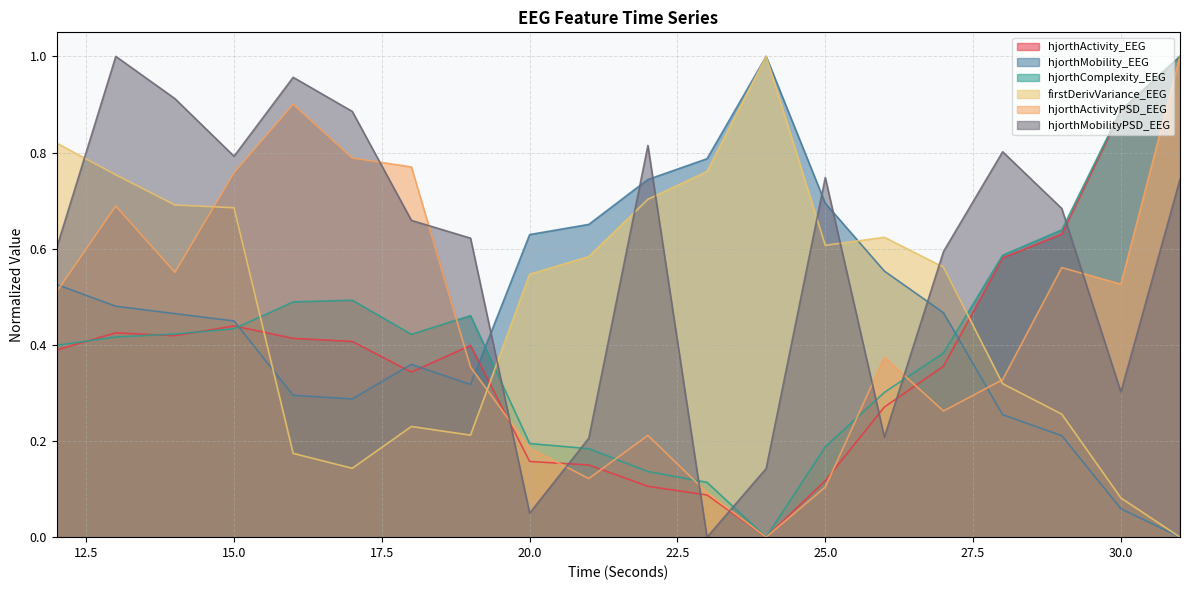

At which category does the chart reach its minimum across all series?

24